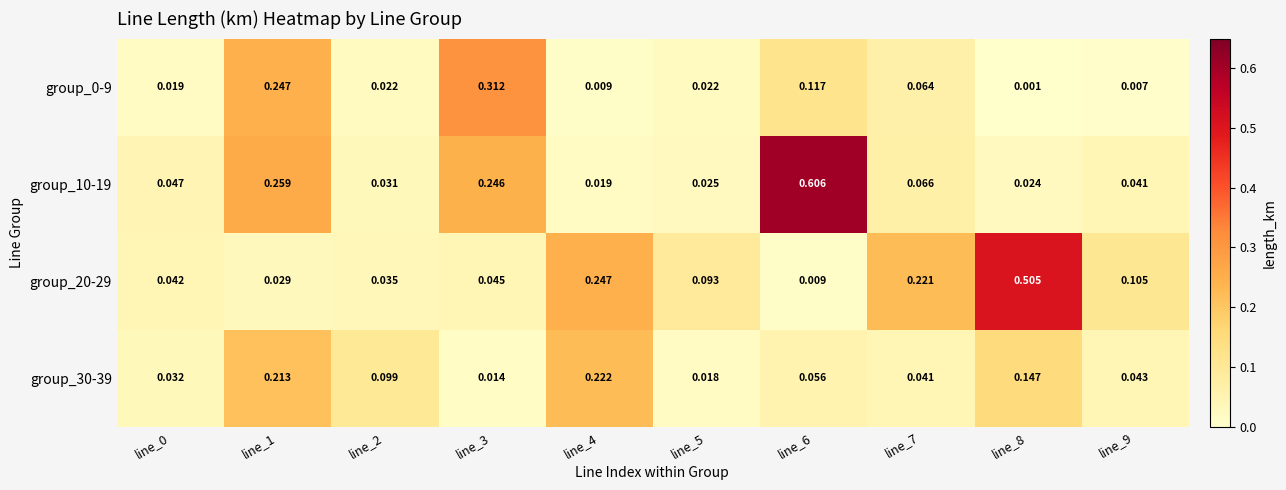

Is the value of group_0-9 at line_3 greater than the value of group_10-19 at line_5?

Yes